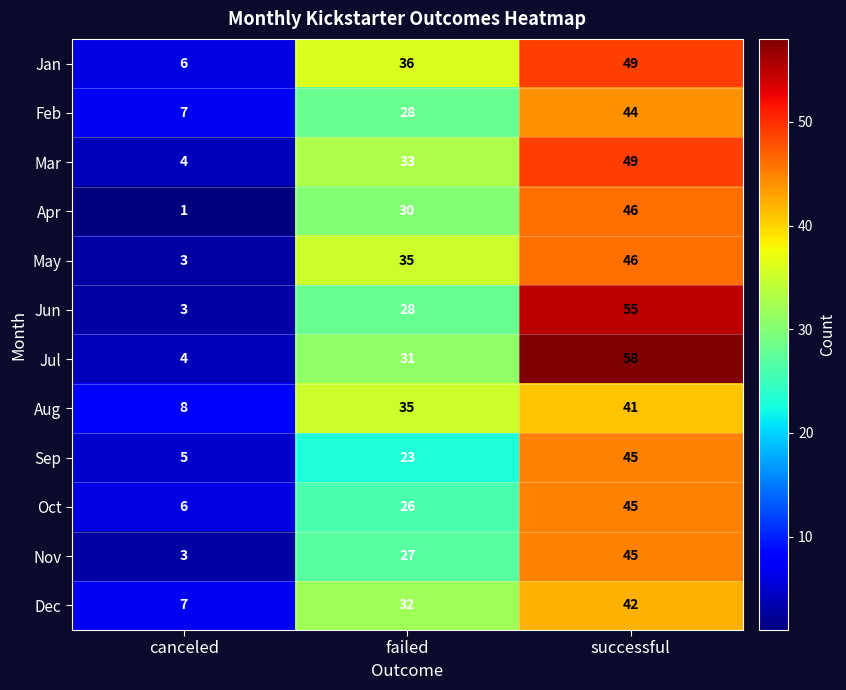

What is the difference between the highest and lowest values at successful?

17